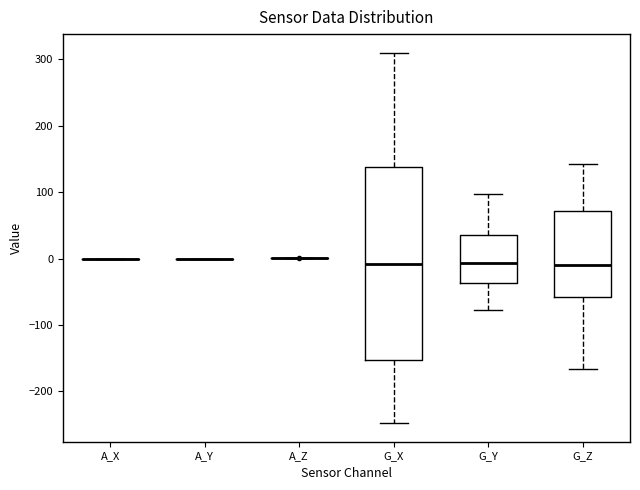

Reading left to right, read every box against the y-axis: the position of its median line, the range the box covers, and the ends of its whiskers. The values are not printed on the chart, so give them approximately, as read against the axis.

A_X: box collapsed to a line at 0, whiskers 0 to 0
A_Y: box collapsed to a line at 0, whiskers 0 to 0
A_Z: box collapsed to a line at 0, whiskers 0 to 0
G_X: median -10, box -150 to 140, whiskers -250 to 310
G_Y: median -10, box -40 to 40, whiskers -80 to 100
G_Z: median -10, box -60 to 70, whiskers -170 to 140